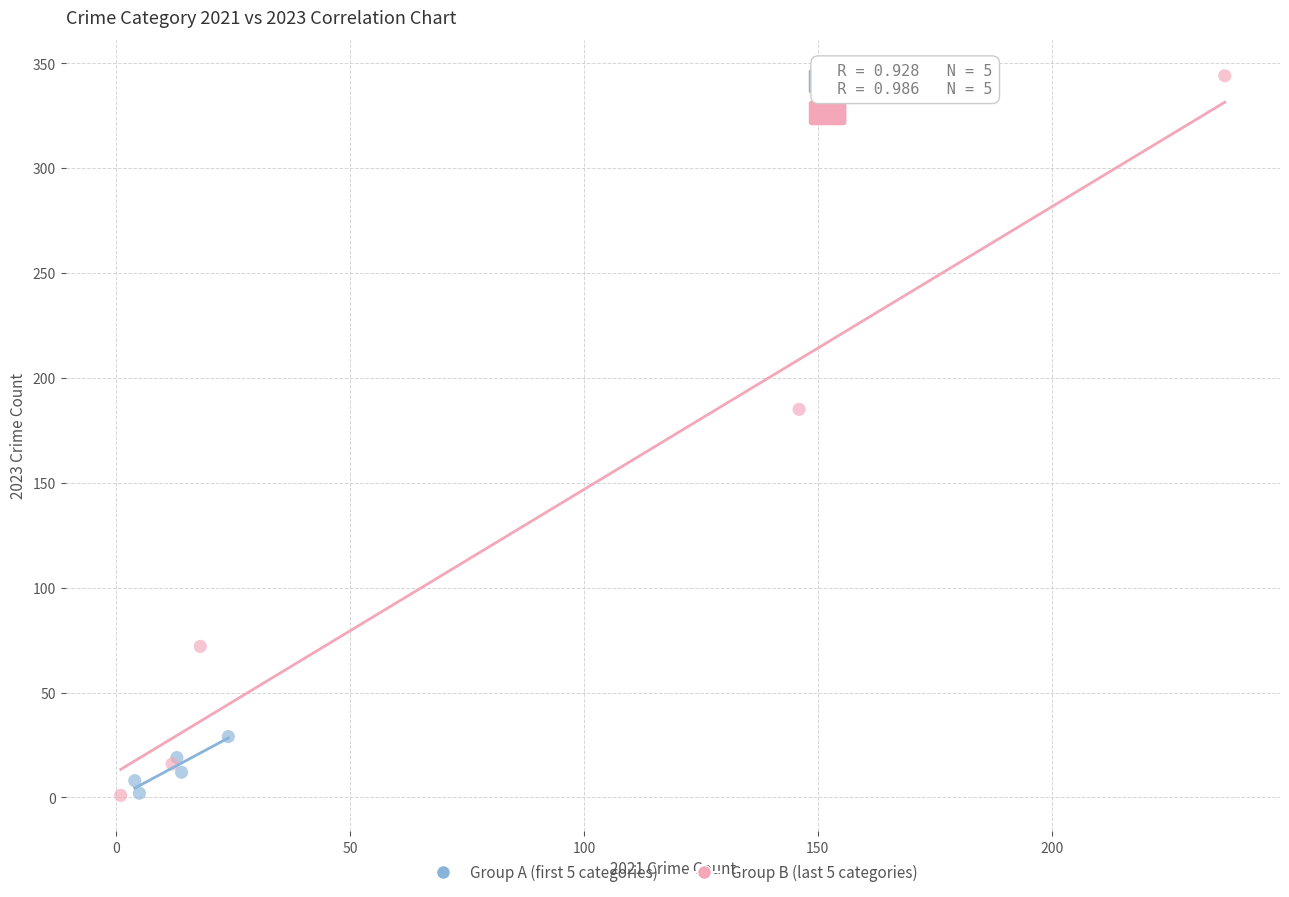

Which series has the widest spread of Y values?

Group B (last 5 categories)